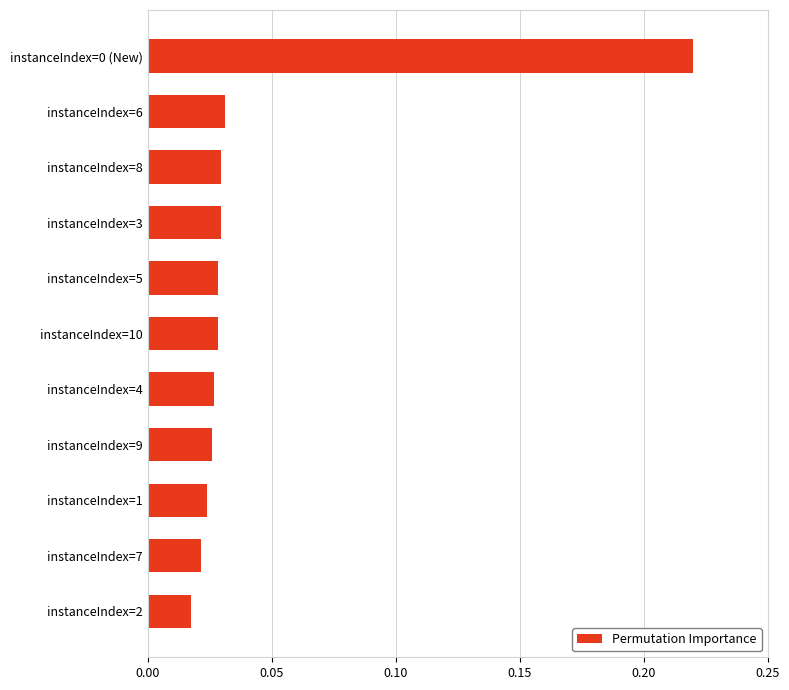

What is the sum of all values?

0.5